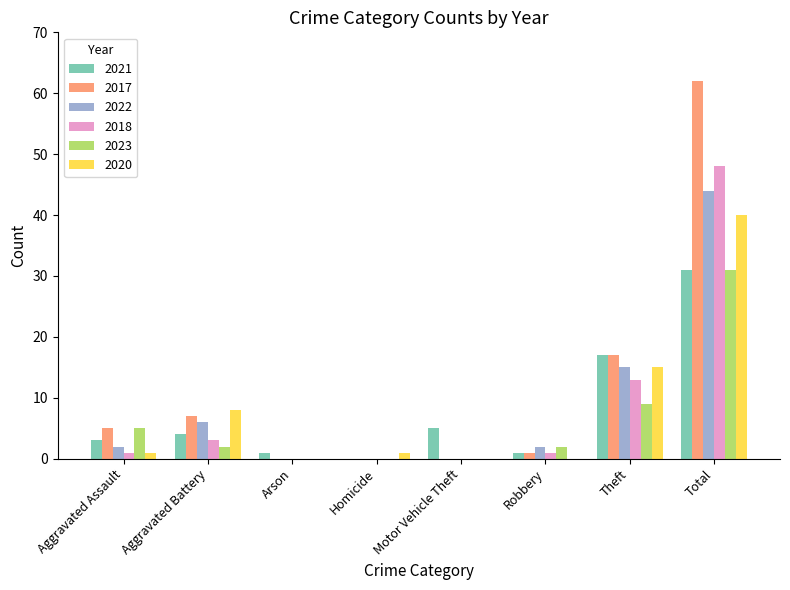

How many groups of bars are there?

8